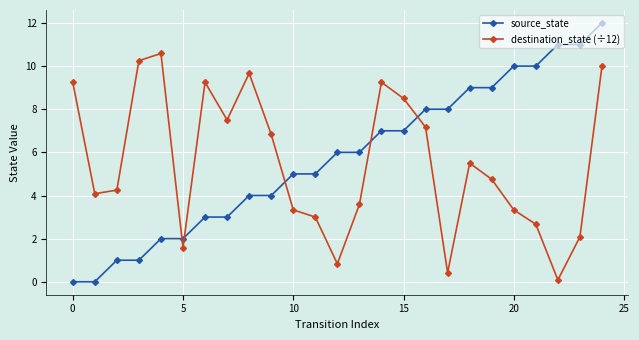

Which series ends up on top after the final intersection of destination_state (÷12) and source_state?

source_state